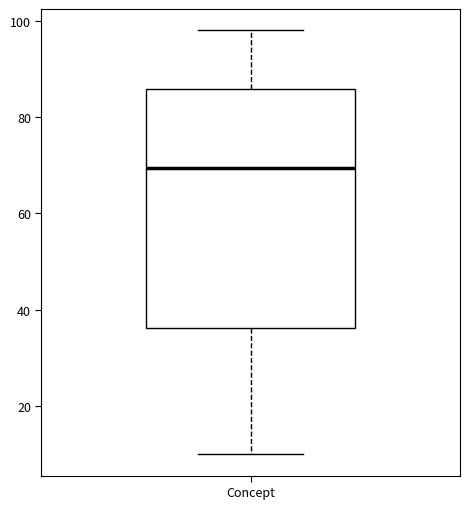

Read this box plot against the y-axis: the position of the median line, the range covered by the box, and the ends of both whiskers. The values are not printed on the chart, so give them approximately, as read against the axis.

median 70, box 36 to 86, whiskers 10 to 98